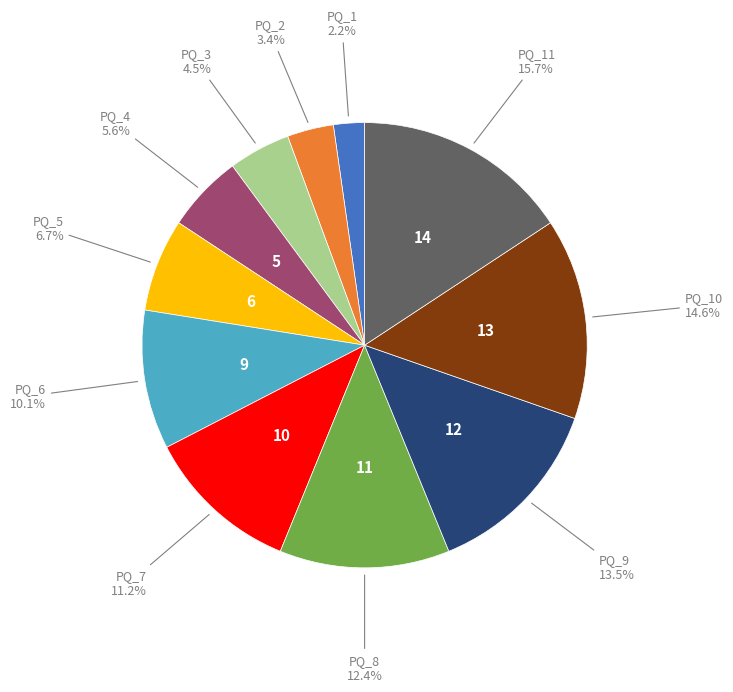

How many segments does this pie chart have?

11